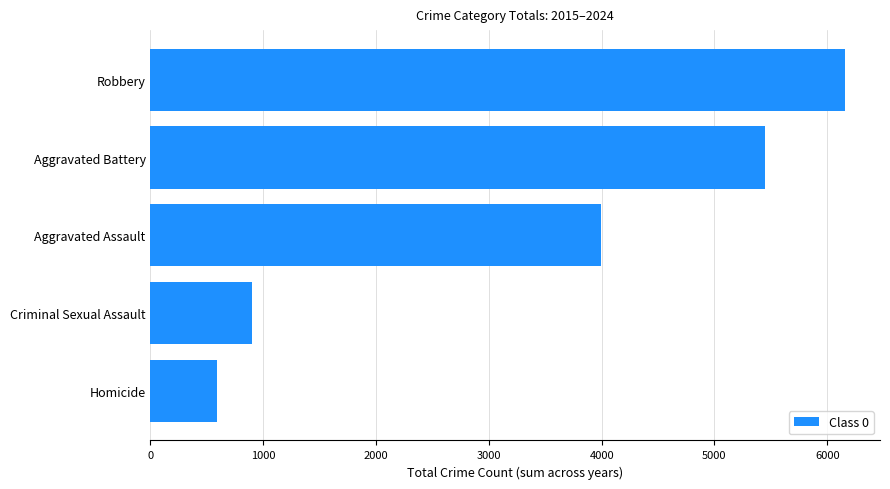

Count the number of data series in this chart.

1